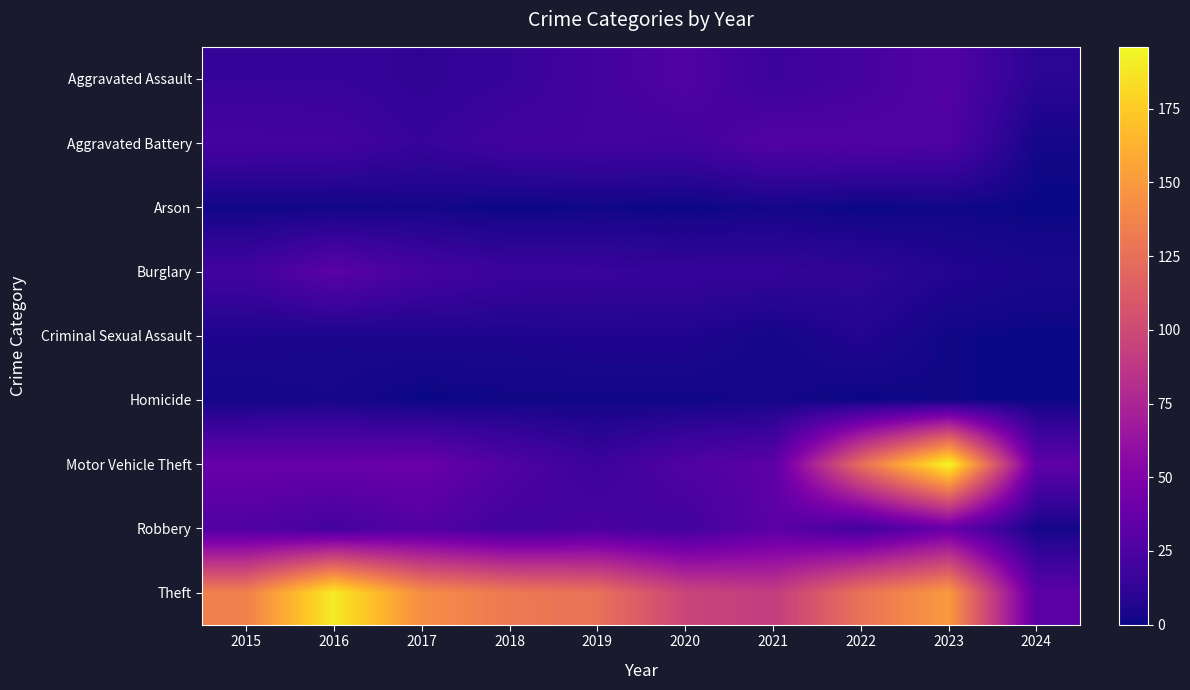

Which series has the largest total across all categories?

Theft